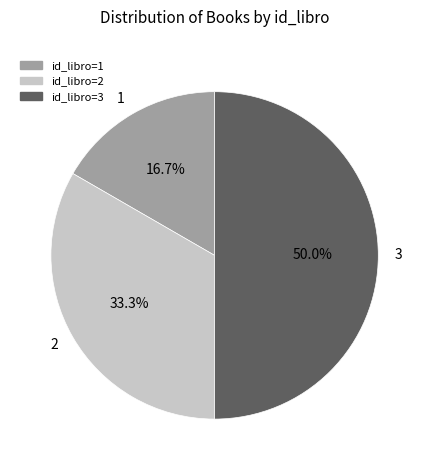

To the nearest percent, what portion does 3 represent?

50%